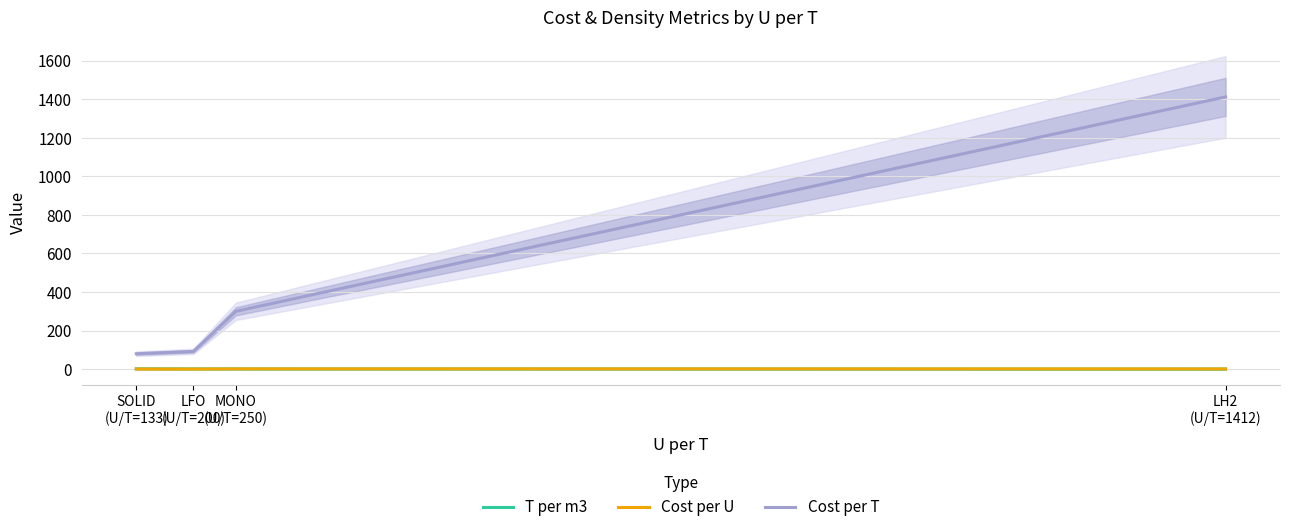

What is the average value of the Cost per T series?

470.9